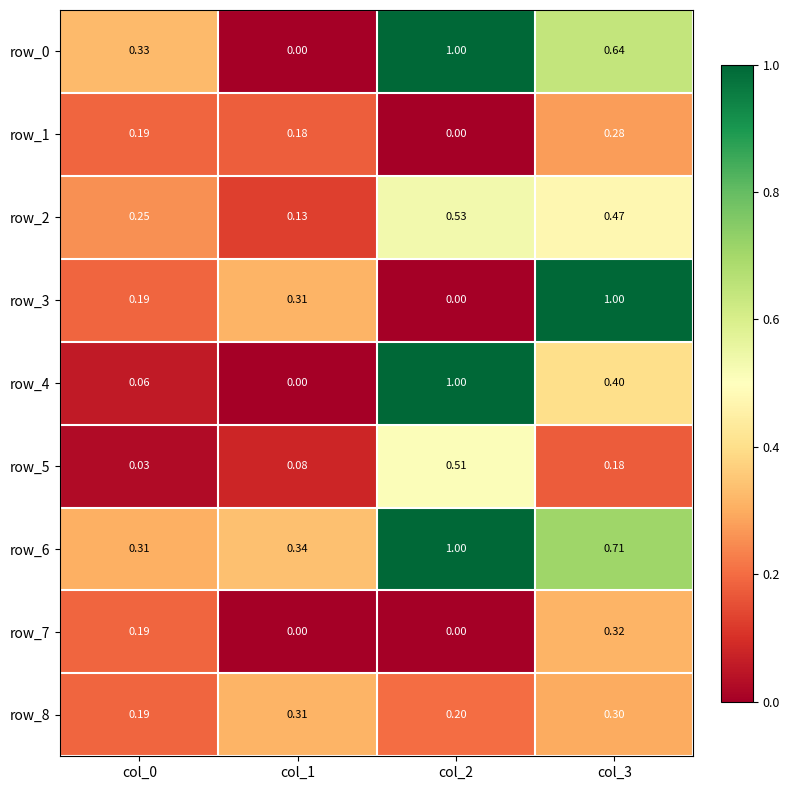

How many data points does each series have?

4